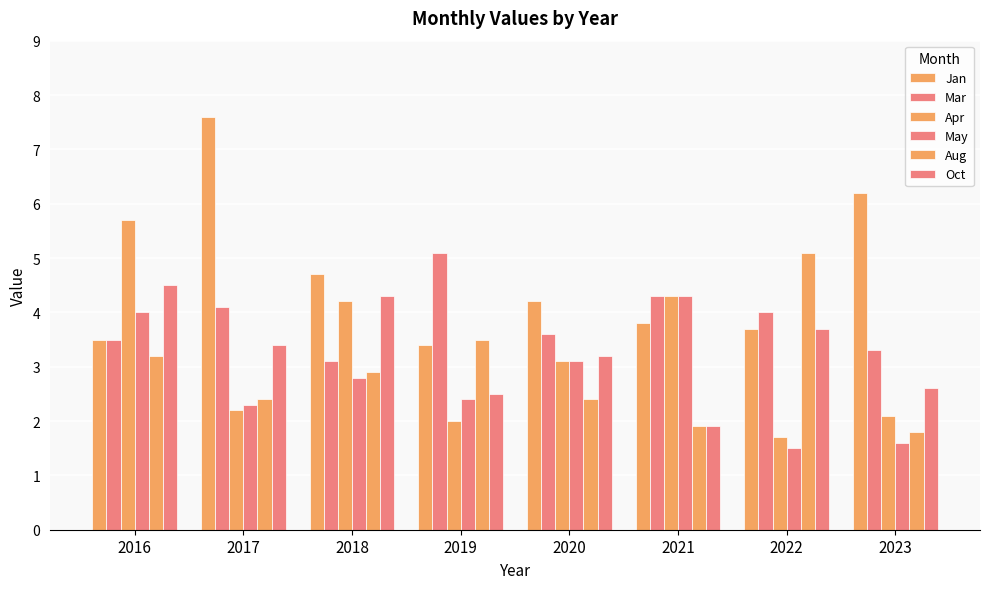

How many bars are there in each group?

6